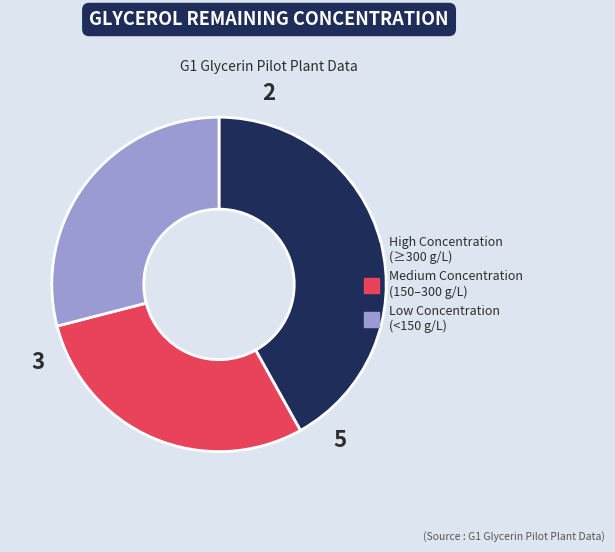

Does any single category account for the majority?

No